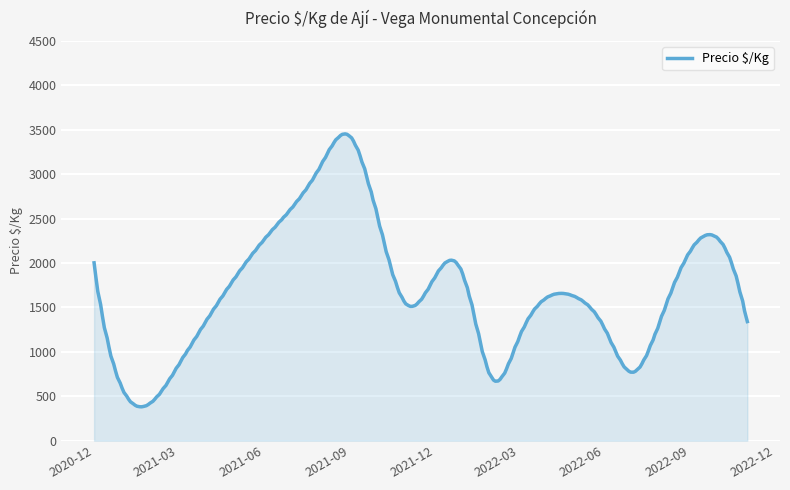

What is the difference between the maximum and minimum values?

3072.4